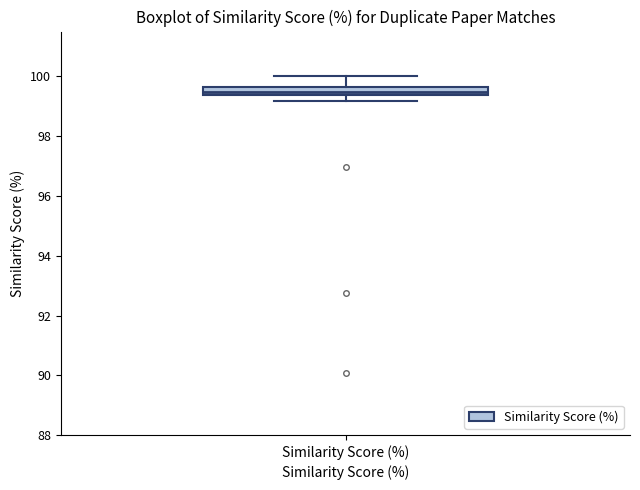

Where does the upper whisker of the box for Similarity Score (%) end on the y-axis? The values are not printed on the chart, so give them approximately, as read against the axis.

100.0